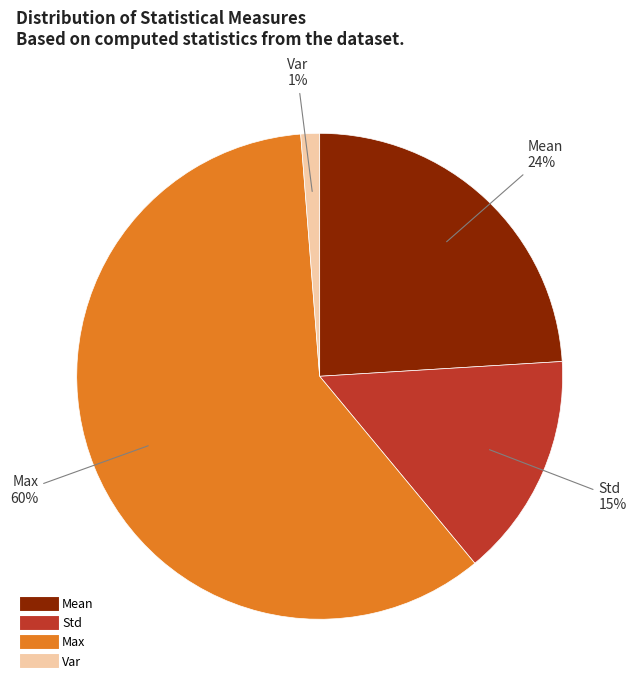

Is there any slice that represents more than half of the pie?

Yes